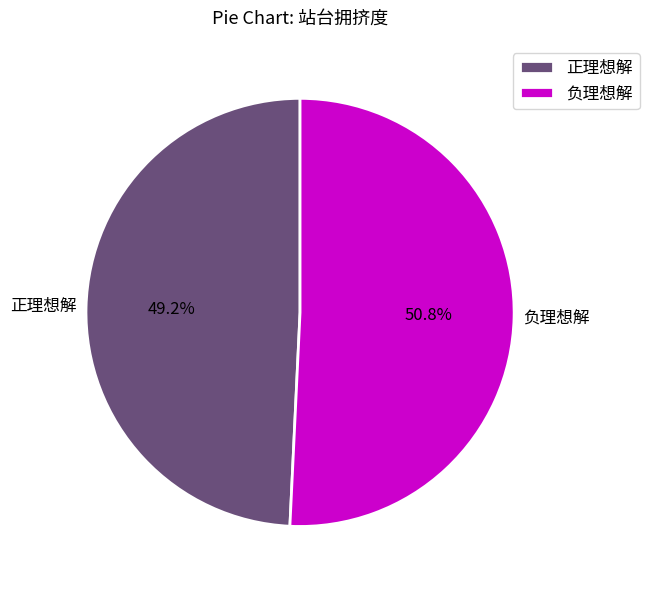

True or false: 负理想解 accounts for 39% of the total.

False